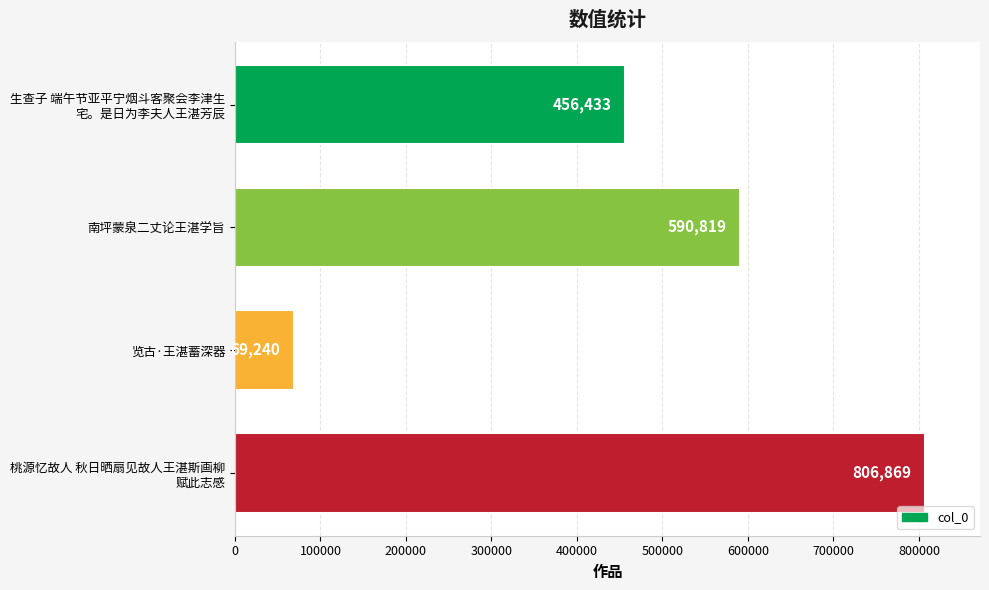

List the labels in order of value, largest first.

桃源忆故人 秋日晒扇见故人王湛斯画柳
赋此志感, 南坪蒙泉二丈论王湛学旨, 生查子 端午节亚平宁烟斗客聚会李津生
宅。是日为李夫人王湛芳辰, 览古·王湛蓄深器